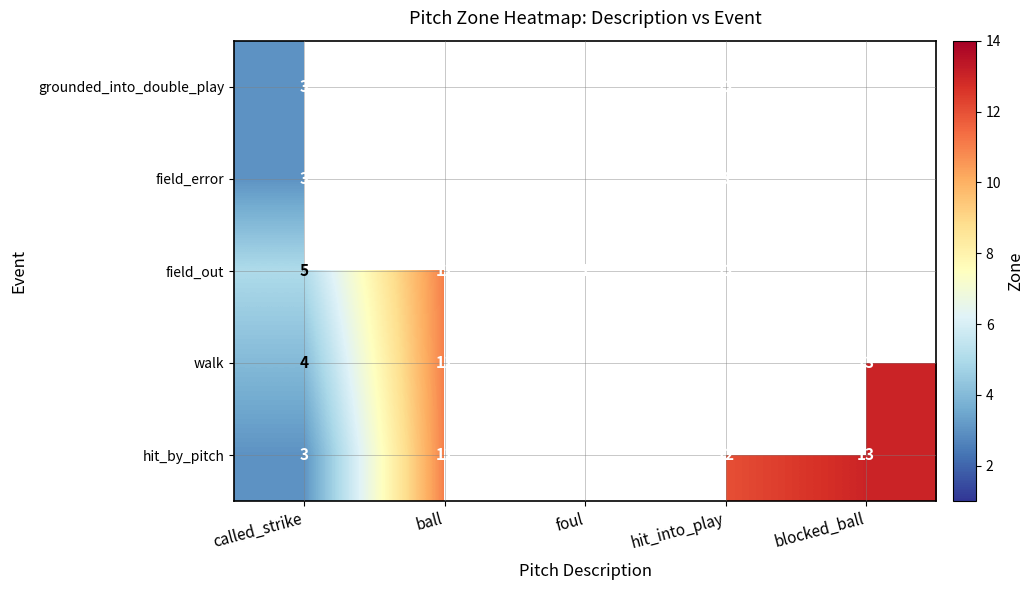

The value of hit_by_pitch at hit_into_play is 2.9. True or false?

False